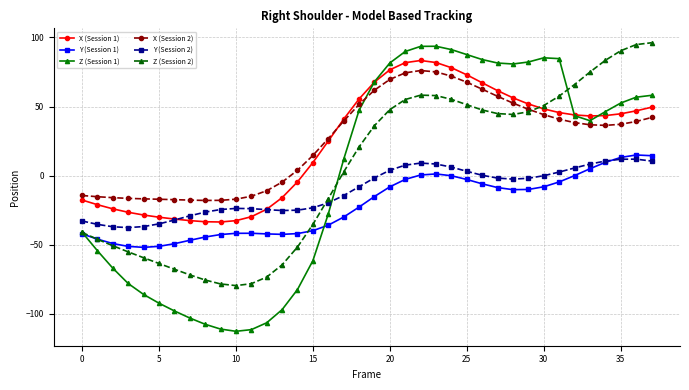

Which series has the widest spread of values?

Z (Session 1)